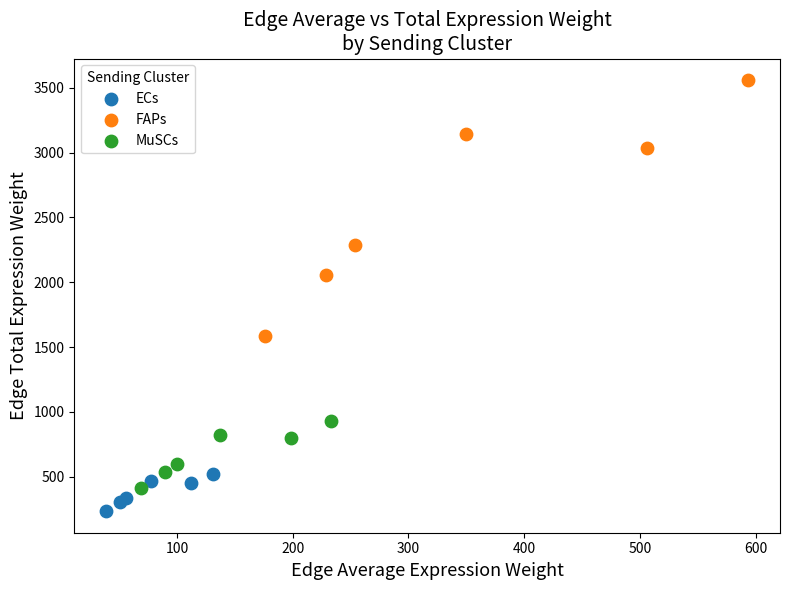

What are all the series names shown in the legend?

ECs, FAPs, MuSCs